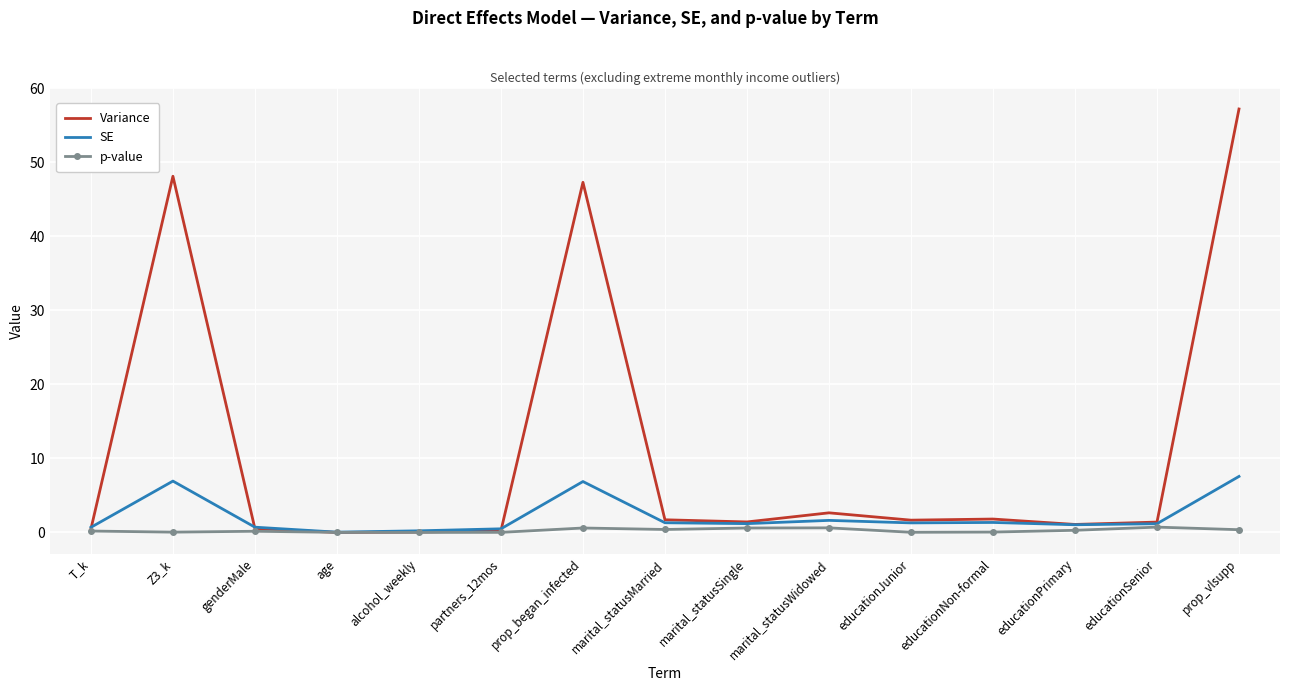

Is it true that SE equals 2.5 at prop_vlsupp?

False